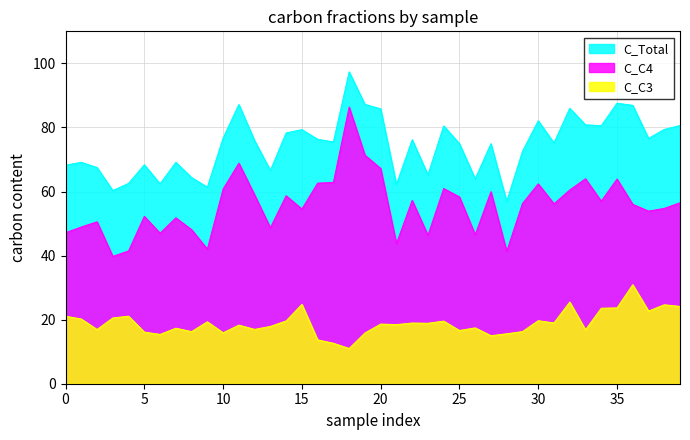

Reading right to left, list all the values displayed in this chart.

C_C3: 24.1	24.6	22.7	30.9	23.7	23.6	16.8	25.5	19.0	19.7	16.3	15.6	15.0	17.4	16.6	19.5	18.9	18.9	18.5	18.6	15.8	11.0	12.6	13.7	24.8	19.6	17.9	17.0	18.3	15.9	19.3	16.3	17.3	15.4	16.1	21.1	20.5	16.9	20.2	21.1
C_C4: 56.5	54.7	53.9	56.0	63.9	57.0	64.0	60.5	56.2	62.4	56.2	41.3	59.9	46.5	58.3	60.9	46.3	57.2	43.7	67.2	71.4	86.4	62.8	62.6	54.5	58.7	48.7	58.9	68.9	60.8	42.0	48.1	51.8	47.0	52.2	41.5	39.8	50.6	48.9	47.1
C_Total: 80.6	79.4	76.6	86.9	87.6	80.6	80.8	86.0	75.1	82.1	72.5	56.9	74.9	64.0	74.9	80.5	65.2	76.2	62.2	85.8	87.2	97.4	75.5	76.3	79.3	78.3	66.6	75.9	87.2	76.7	61.4	64.4	69.1	62.4	68.4	62.5	60.3	67.5	69.1	68.2